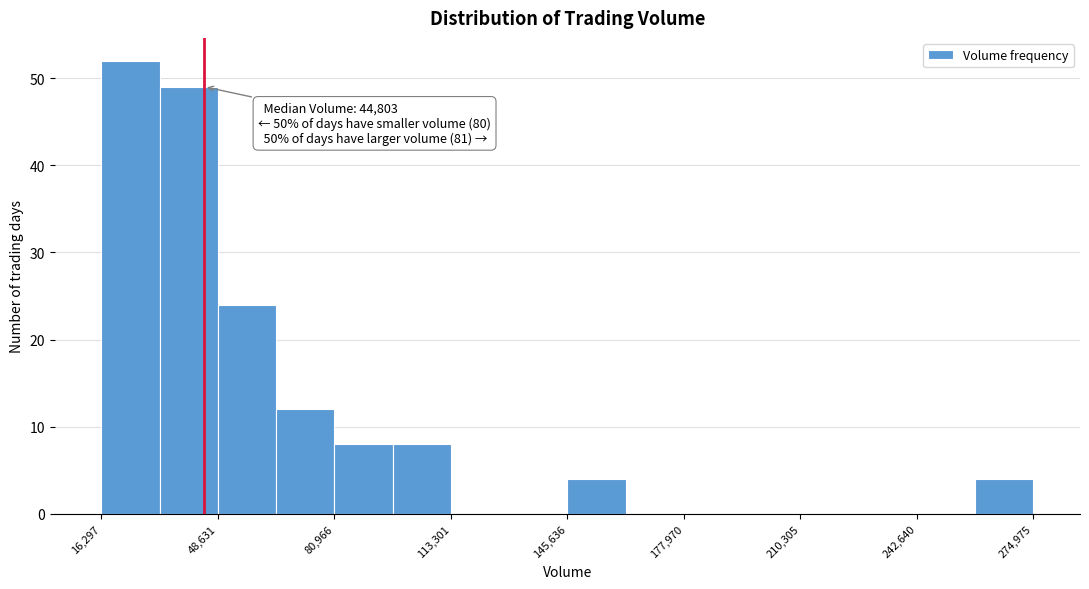

Around what value on the x-axis is the tallest bar? Give the approximate position of its centre, as read against the axis.

25000